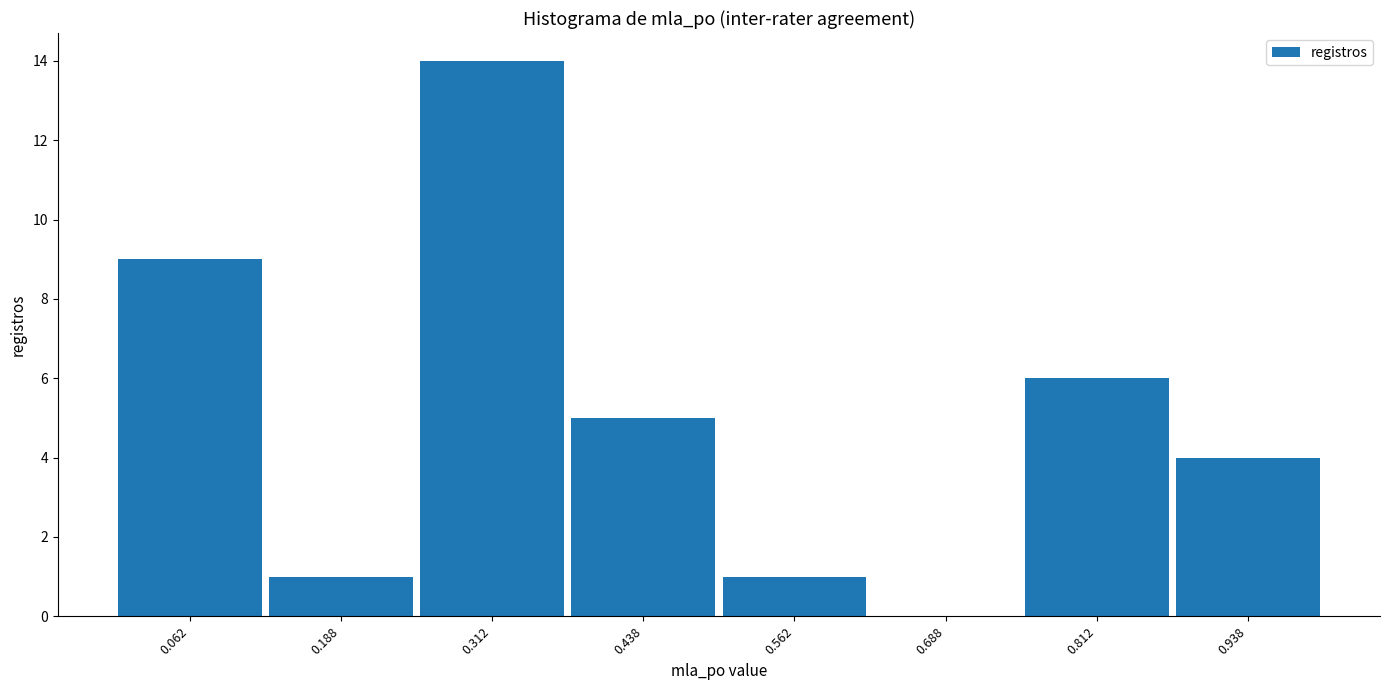

Reading left to right, transcribe this chart: for each bar, give the range it covers on the x-axis and its height. Neither the bar edges nor the heights are printed on the chart, so give them approximately, as read against the axes.

0.000 to 0.125: 9
0.125 to 0.250: 1
0.250 to 0.375: 14
0.375 to 0.500: 5
0.500 to 0.625: 1
0.625 to 0.750: 0
0.750 to 0.875: 6
0.875 to 1.000: 4